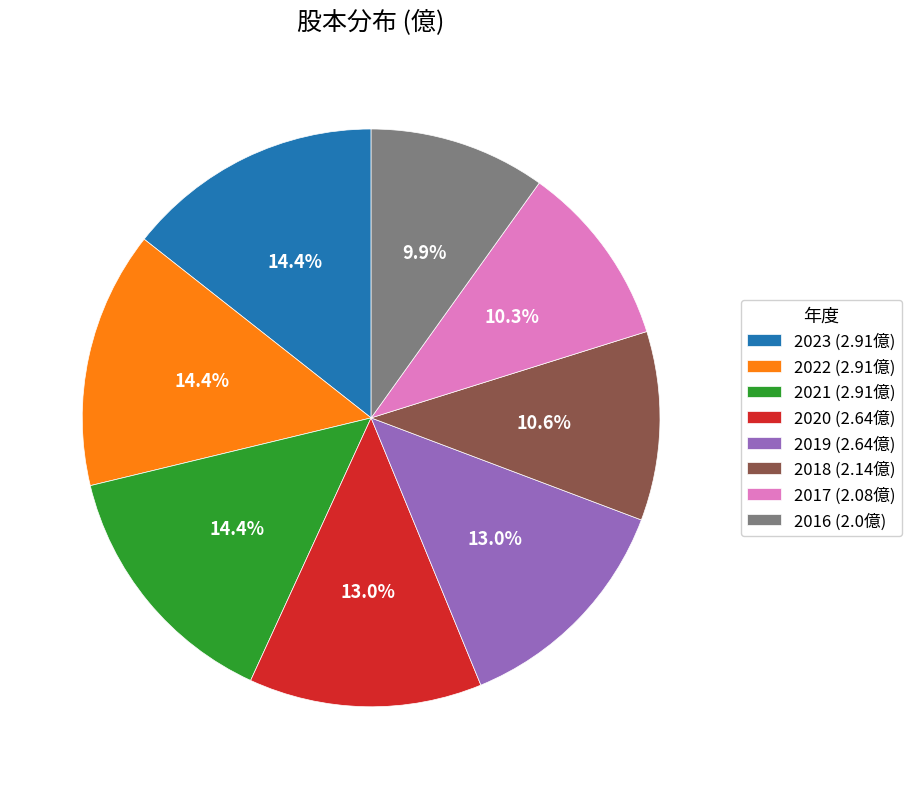

To the nearest percent, what percentage of the pie is 2020?

13%